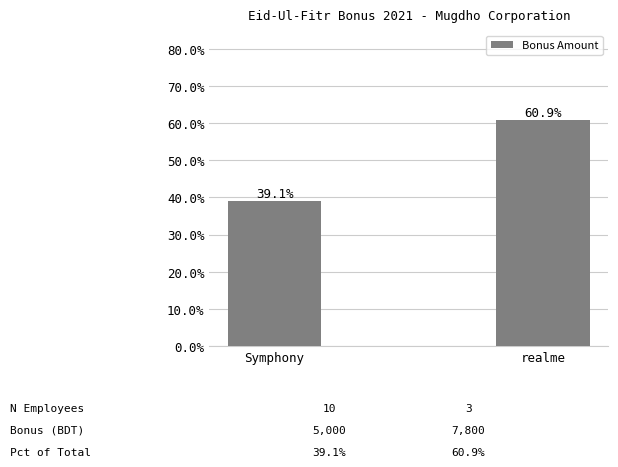

Between realme and Symphony, which is larger?

realme